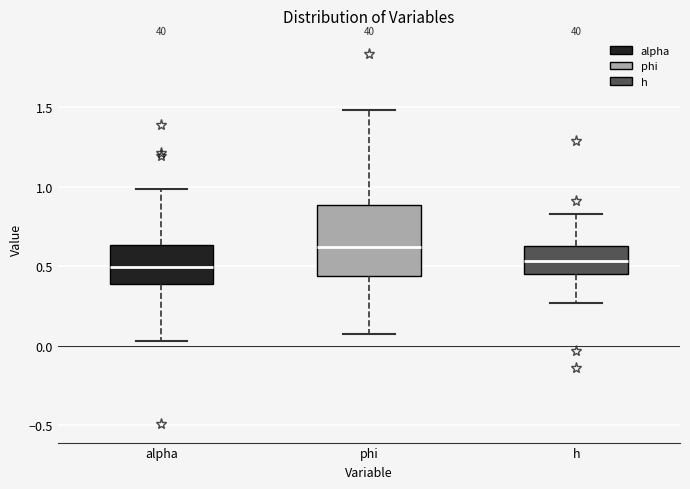

Reading left to right, read every box against the y-axis: the position of its median line, the range the box covers, and the ends of its whiskers. The values are not printed on the chart, so give them approximately, as read against the axis.

alpha: median 0.50, box 0.40 to 0.65, whiskers 0.05 to 1.00
phi: median 0.60, box 0.45 to 0.90, whiskers 0.10 to 1.50
h: median 0.55, box 0.45 to 0.60, whiskers 0.25 to 0.80